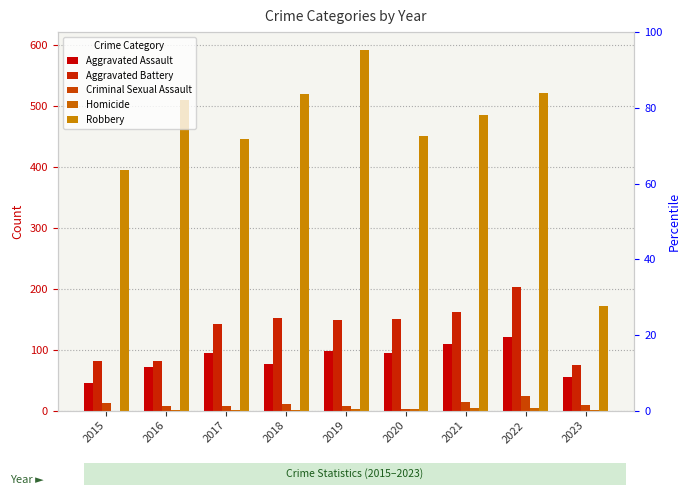

Which series has the largest total across all categories?

Robbery